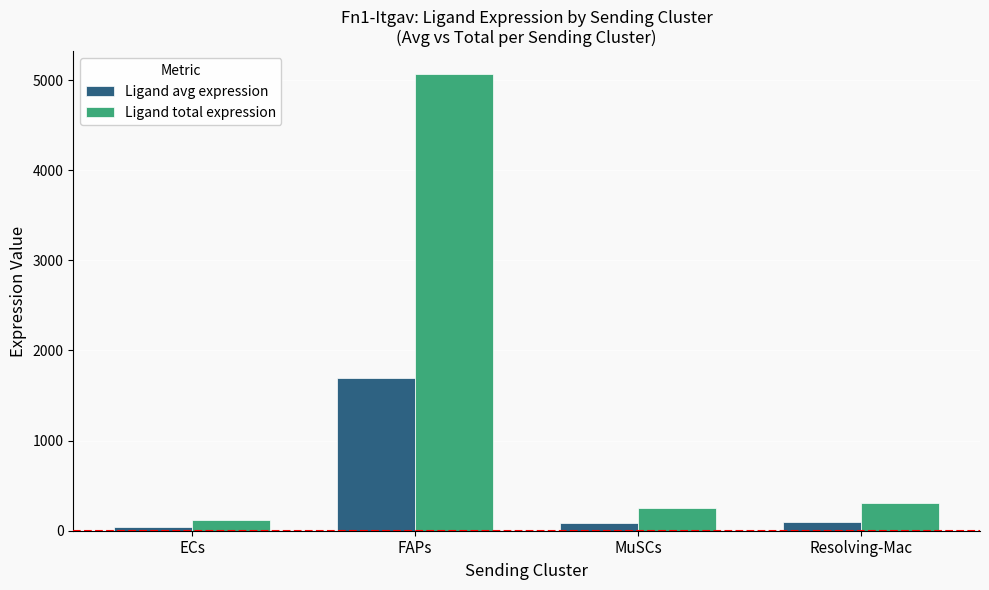

At which label does Ligand avg expression first exceed 100?

FAPs